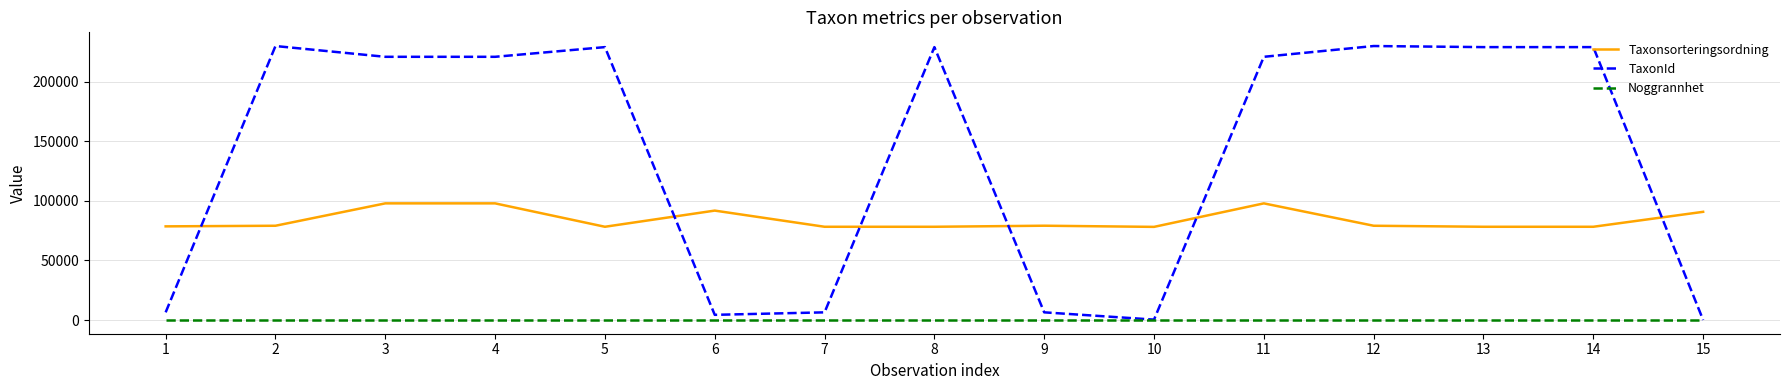

What is the greatest value displayed?

229821